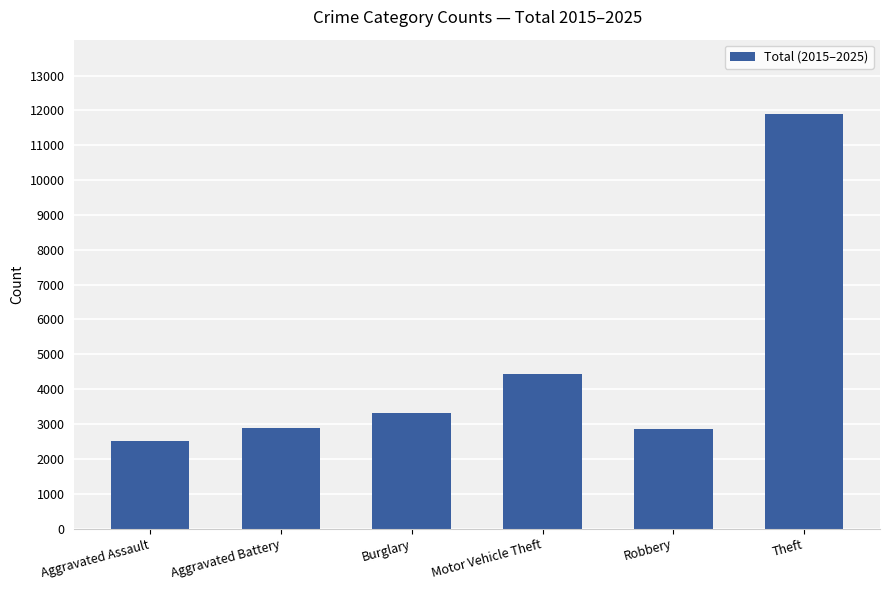

What is the greatest value displayed?

11889